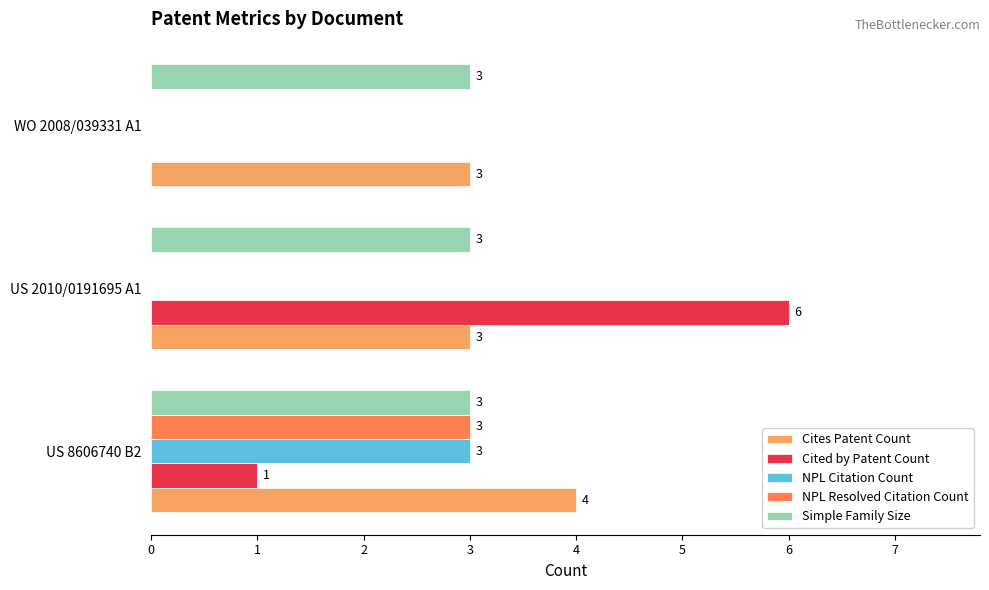

What is the sum of all NPL Resolved Citation Count values?

3